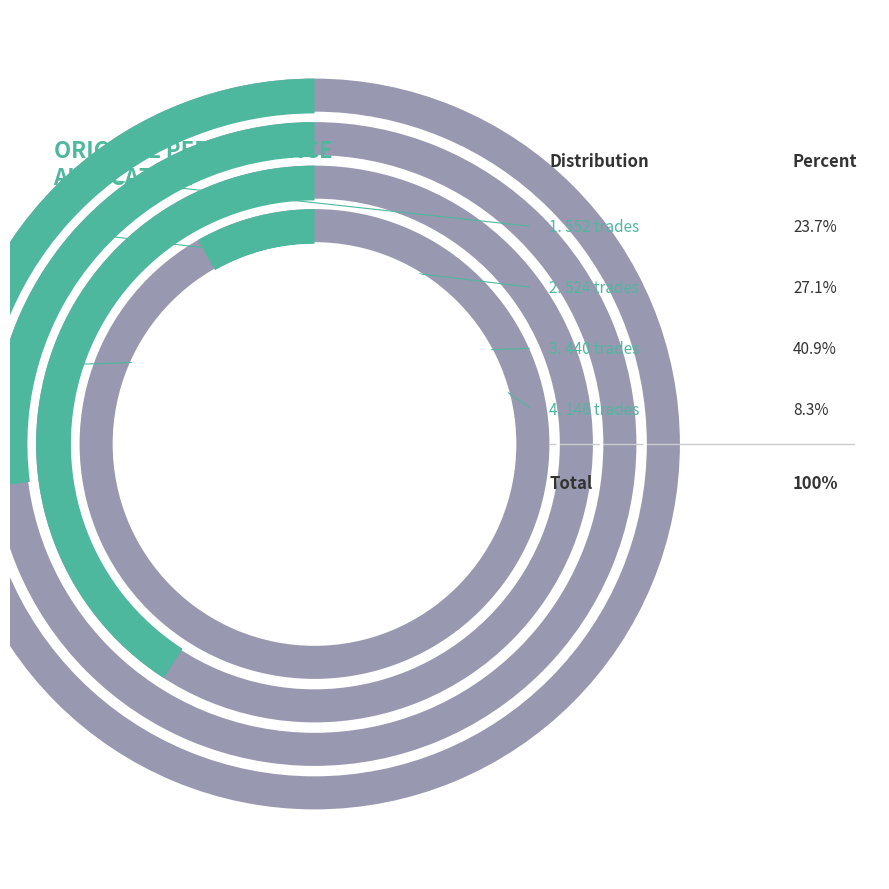

Between 552 trades and 524 trades, which is larger?

524 trades